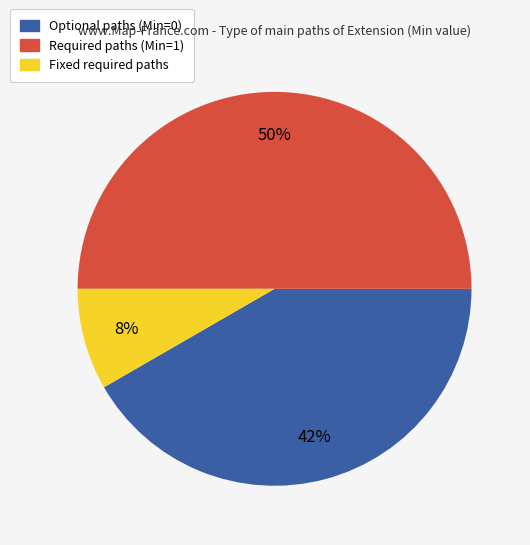

To the nearest percent, what is the difference between the largest and smallest slice percentages?

42%